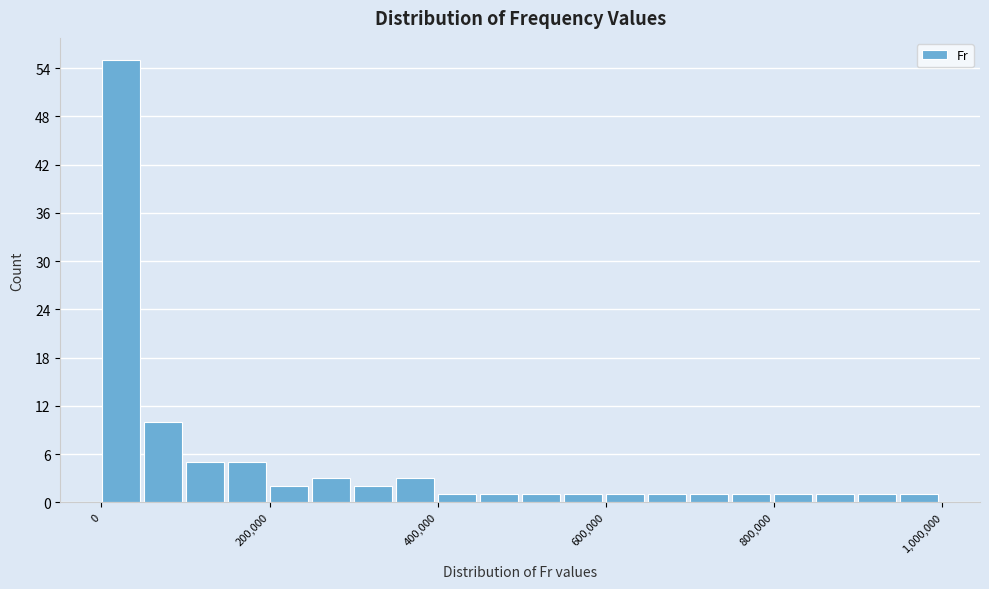

Read against the x-axis, roughly where is the centre of the tallest bar?

20000